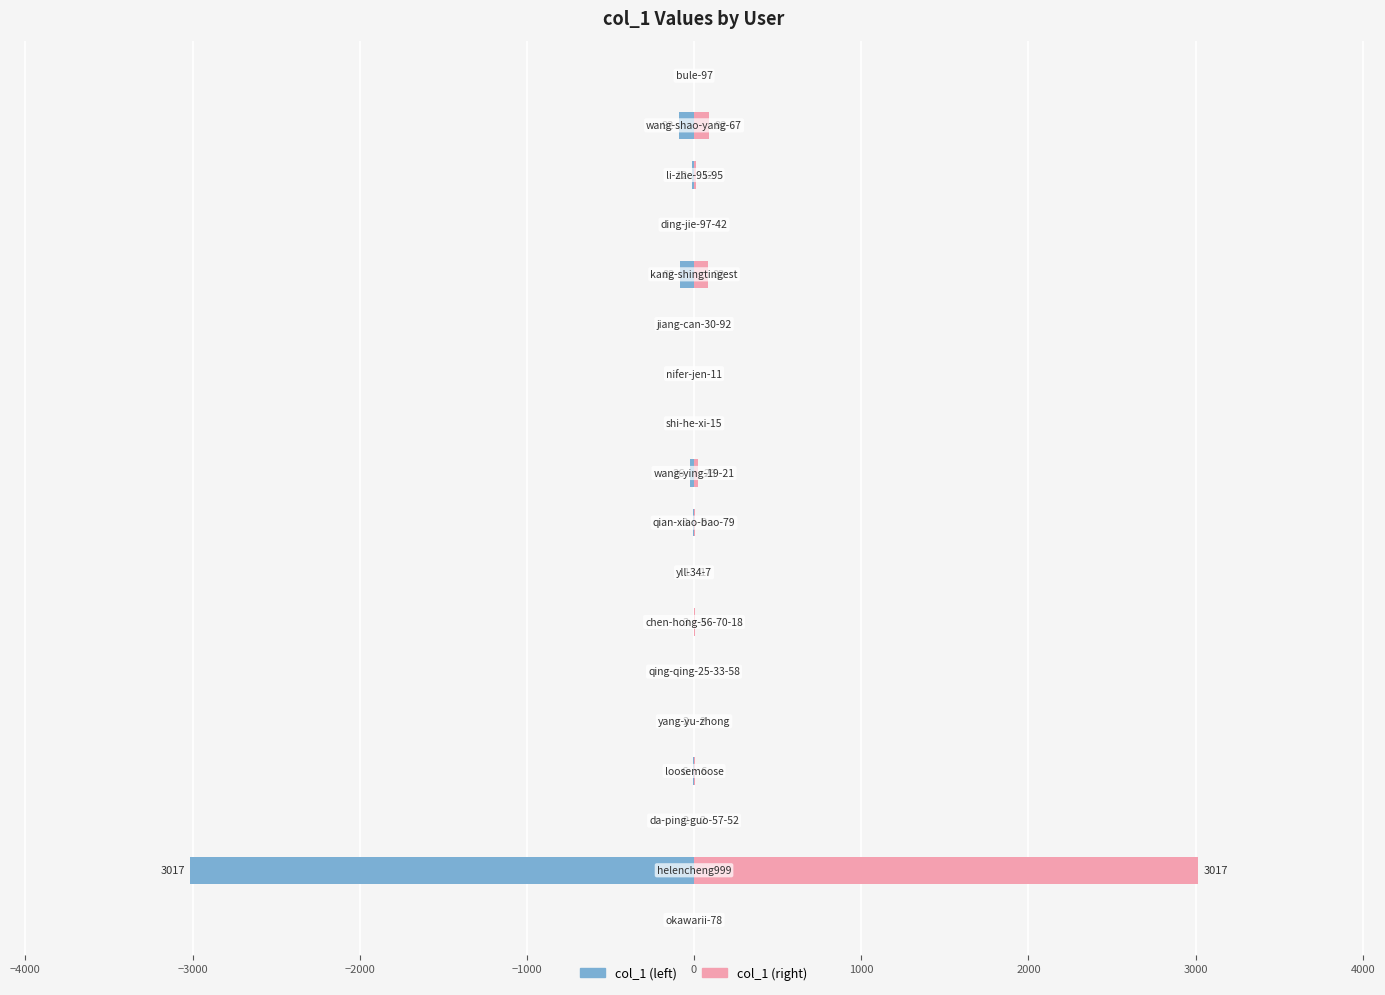

What is the label of the 7th bar from the right?

11